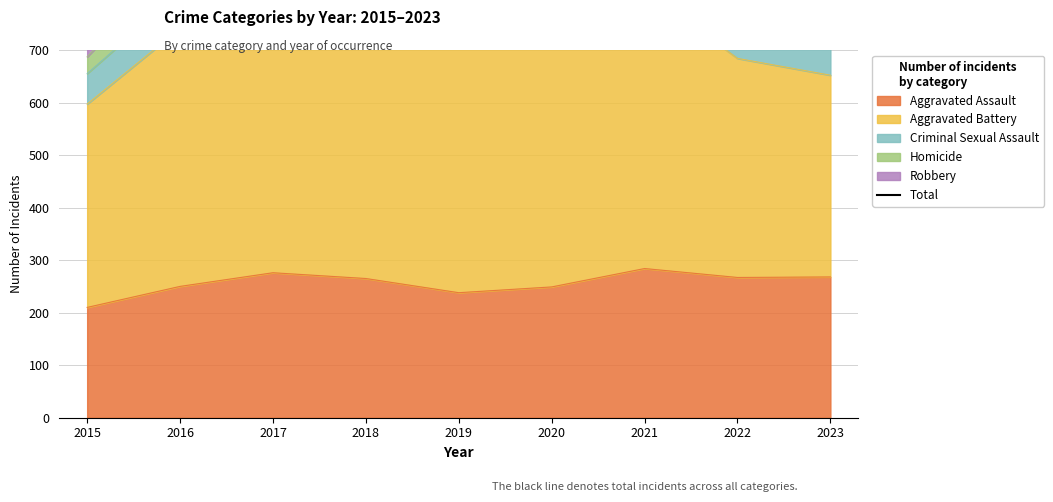

How many lines are shown in the chart?

1